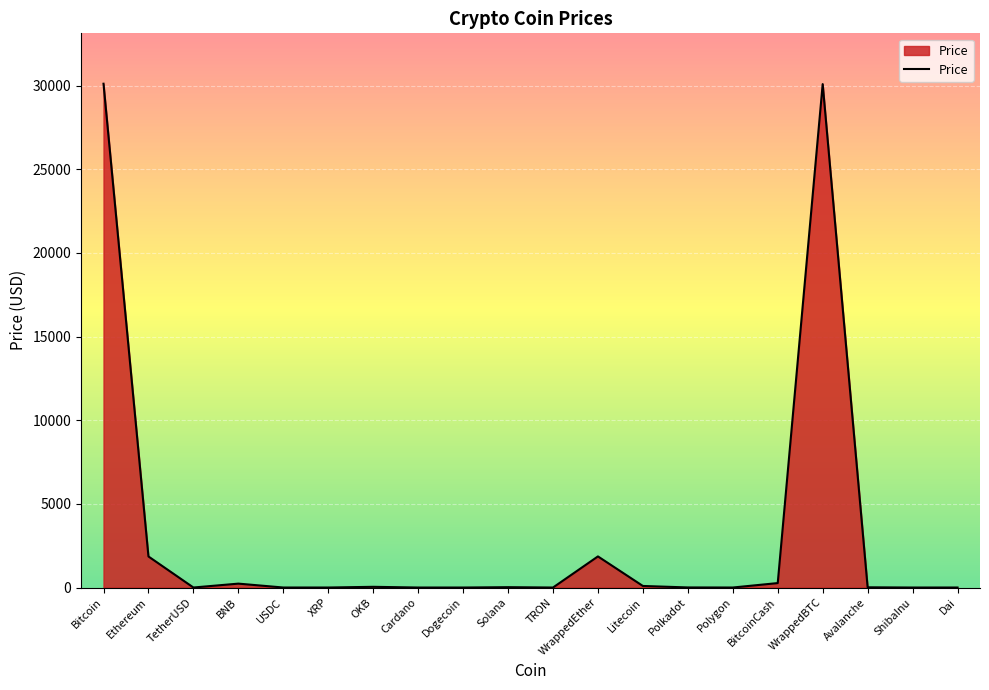

What is the change in value from Cardano to WrappedEther?

+1859.4